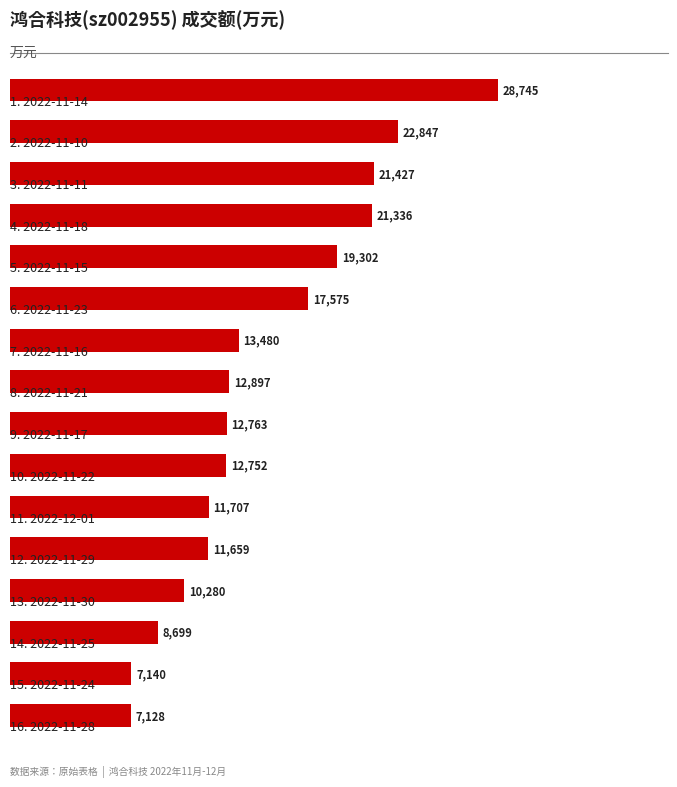

What is the value of the 16th bar from the top?

7128